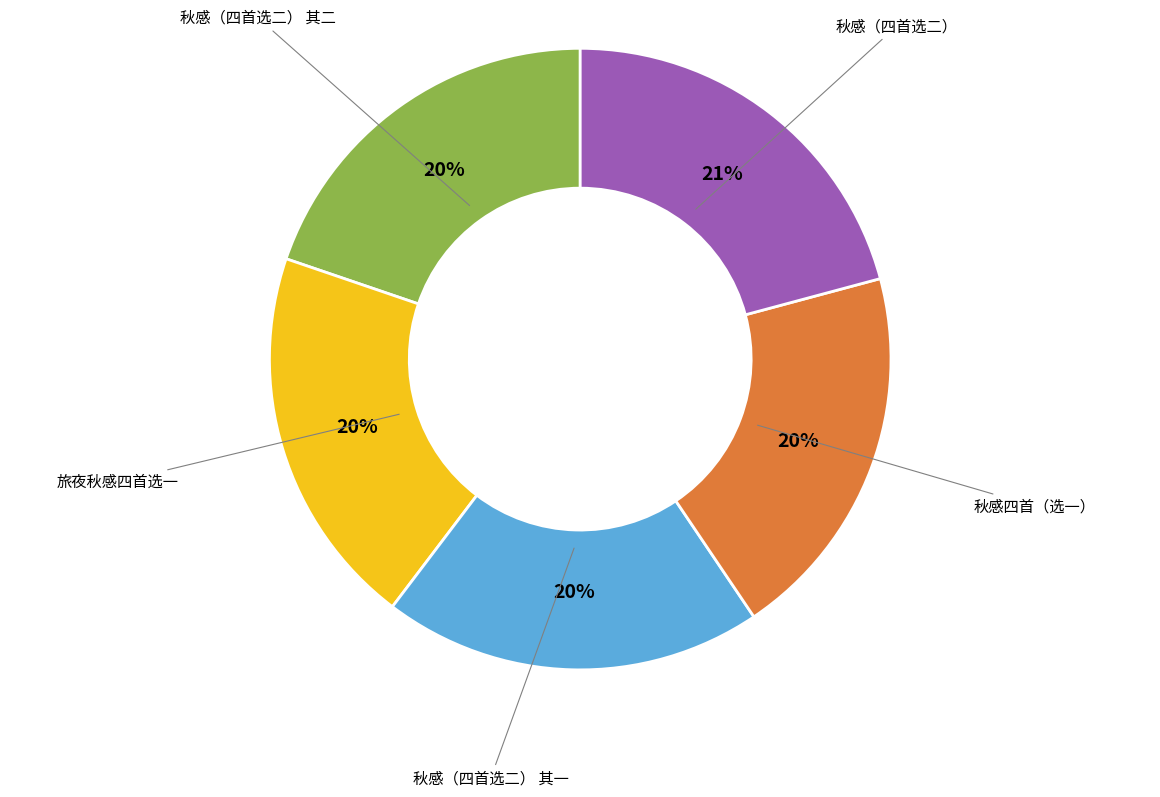

Approximately how many times larger is the value at 秋感四首（选一） compared to 秋感（四首选二） 其二?

1.0